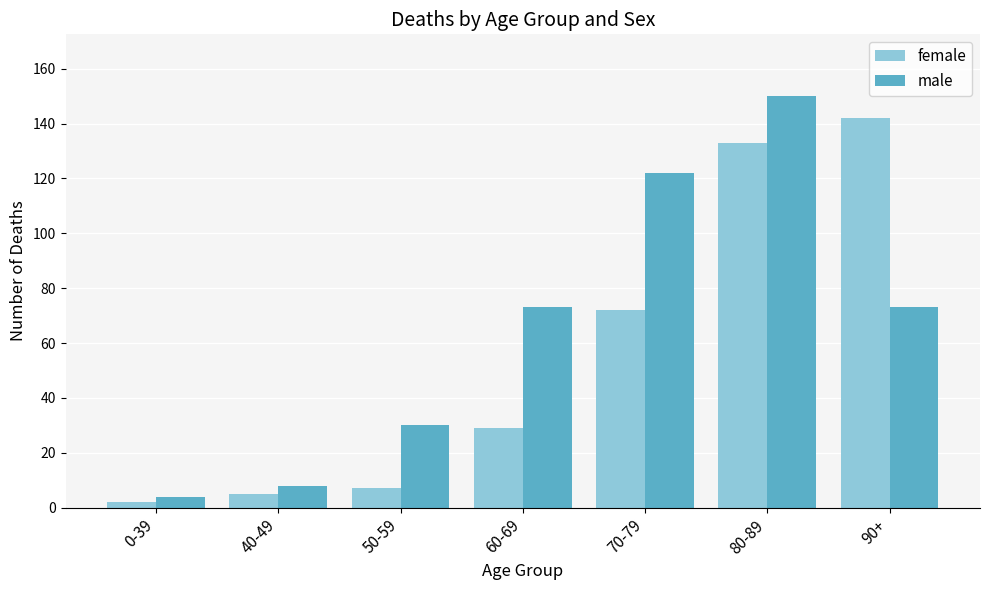

Between 0-39 and 90+, which series saw the biggest shift?

female